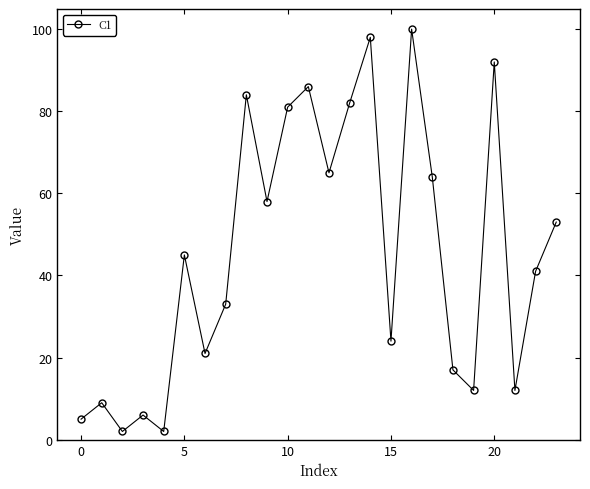

What is the maximum value shown in the chart?

100